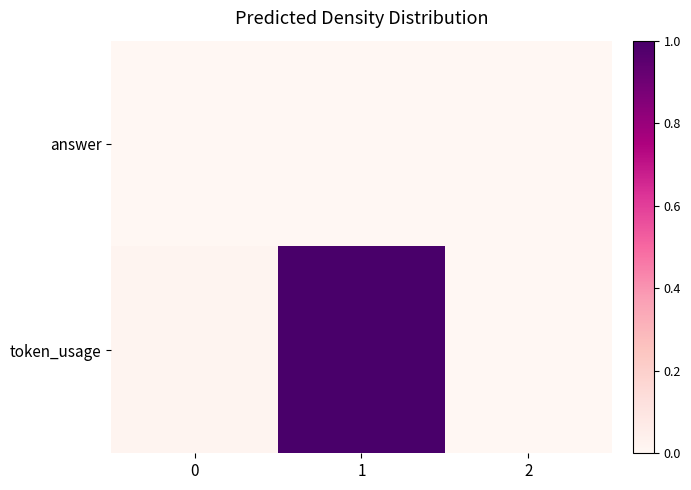

Which category has the highest value across all series?

1